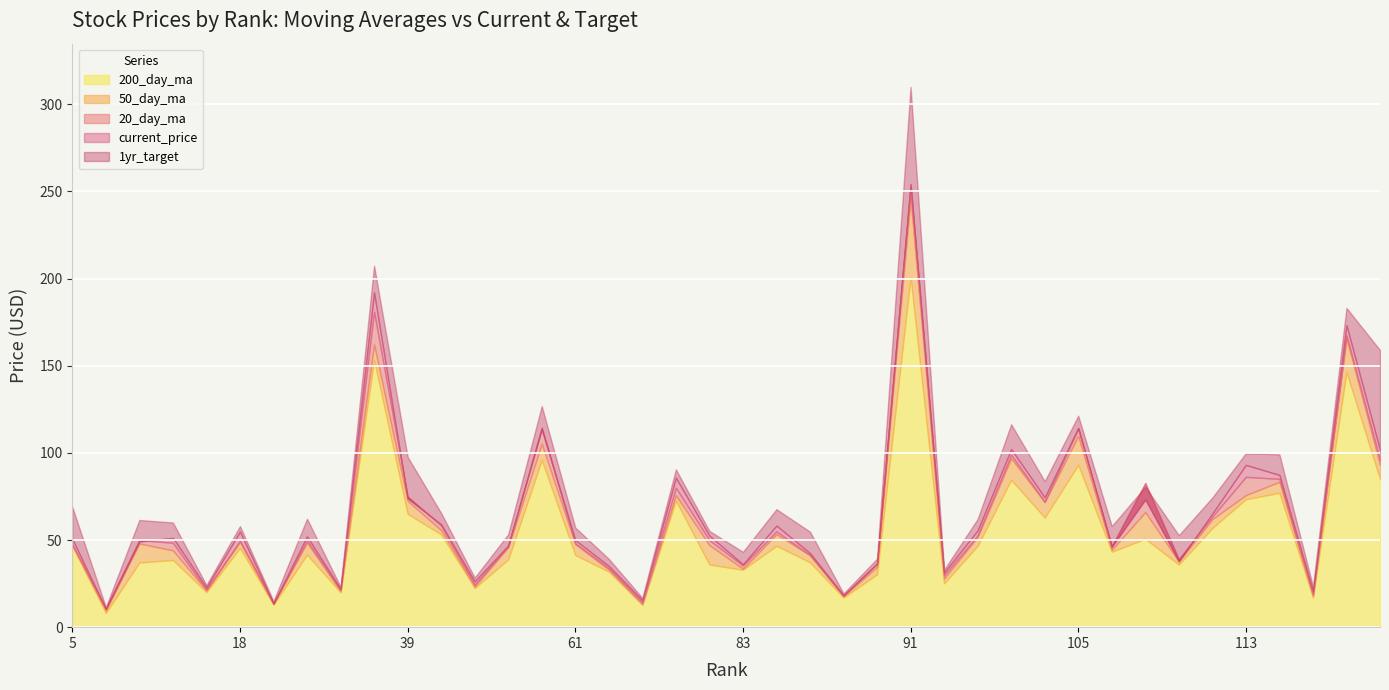

What is the lowest value of the current_price series?

10.4